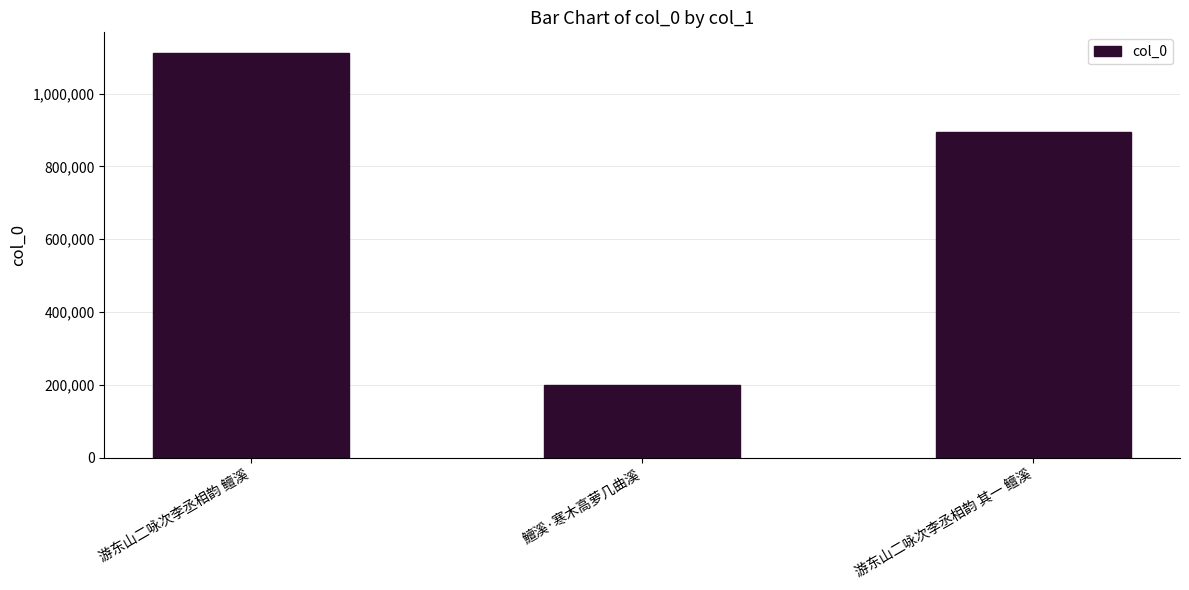

How many data points does each series have?

3